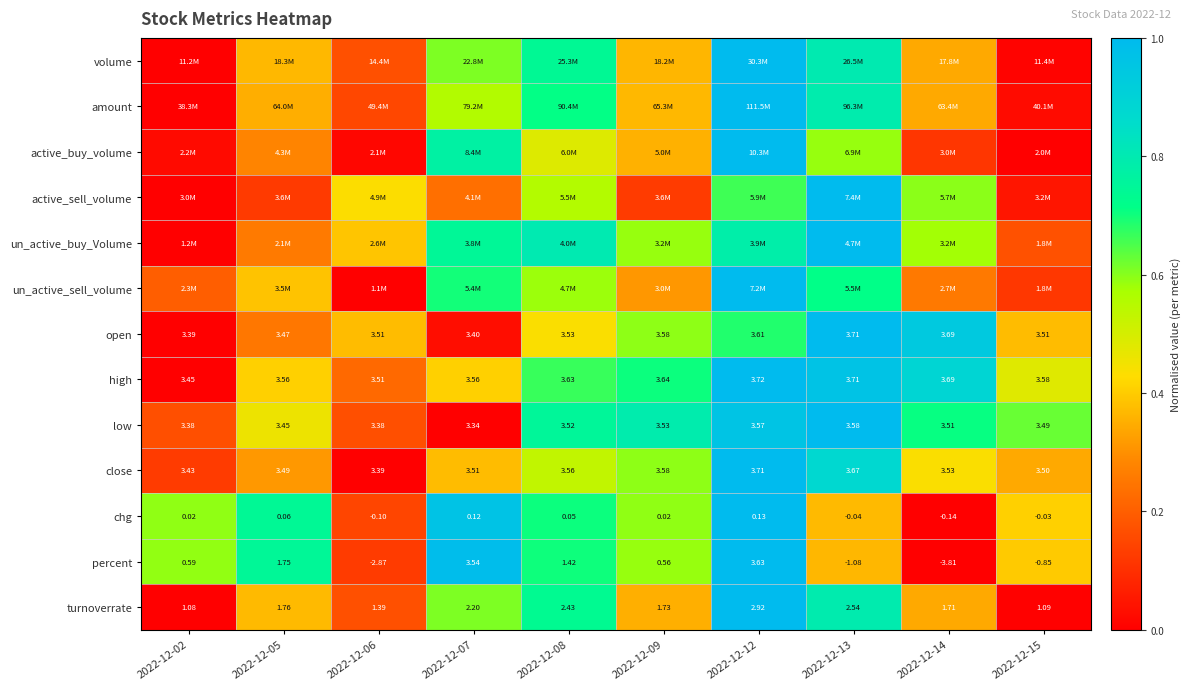

At how many categories does at least one series exceed 0?

10